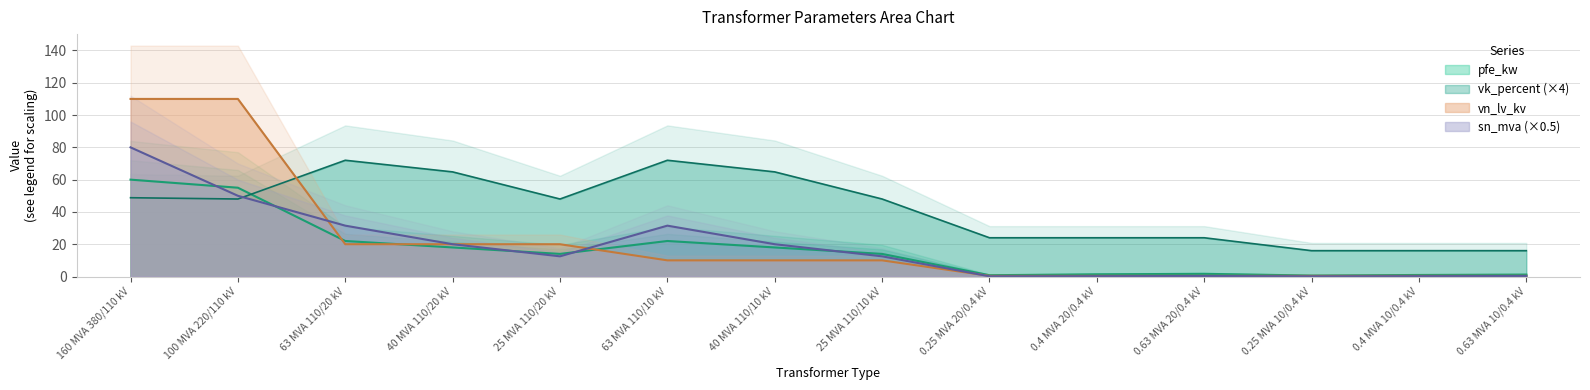

How many times do pfe_kw and vn_lv_kv cross each other?

3